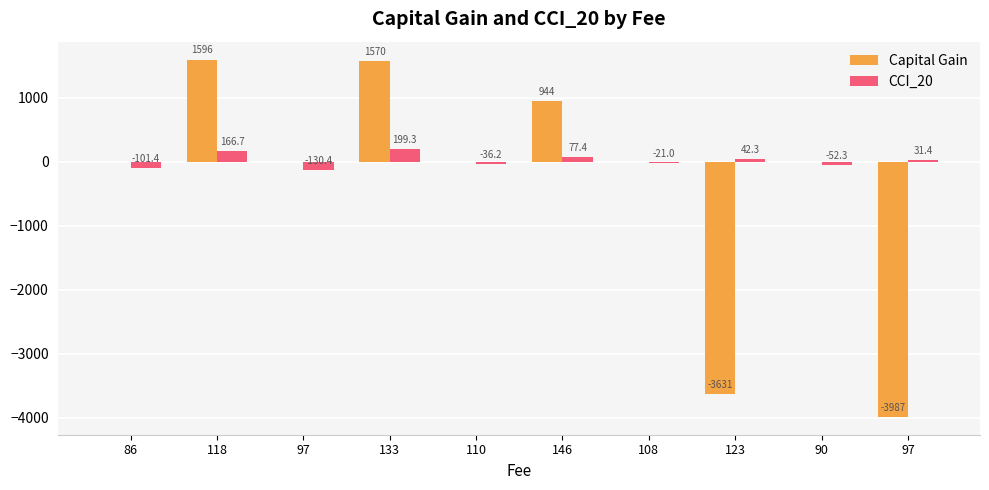

Count the number of categories in the chart.

10